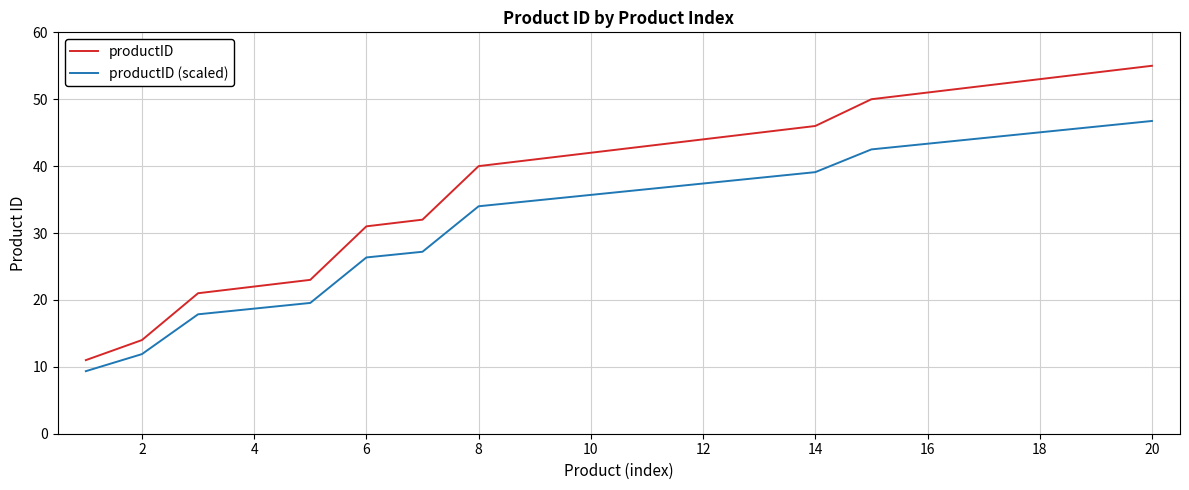

What is the sum of all productID values?

770.0